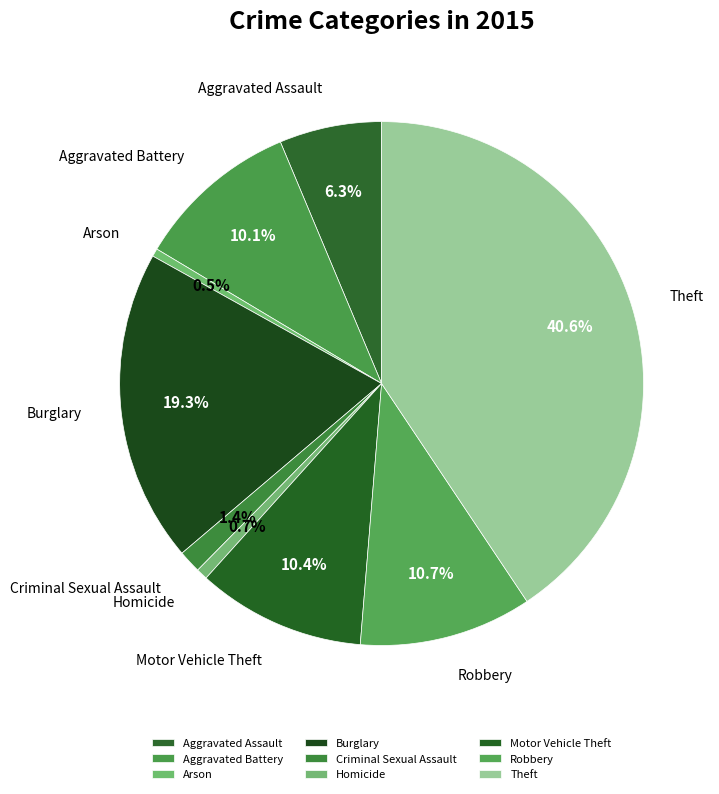

True or false: Arson accounts for 15% of the total.

False